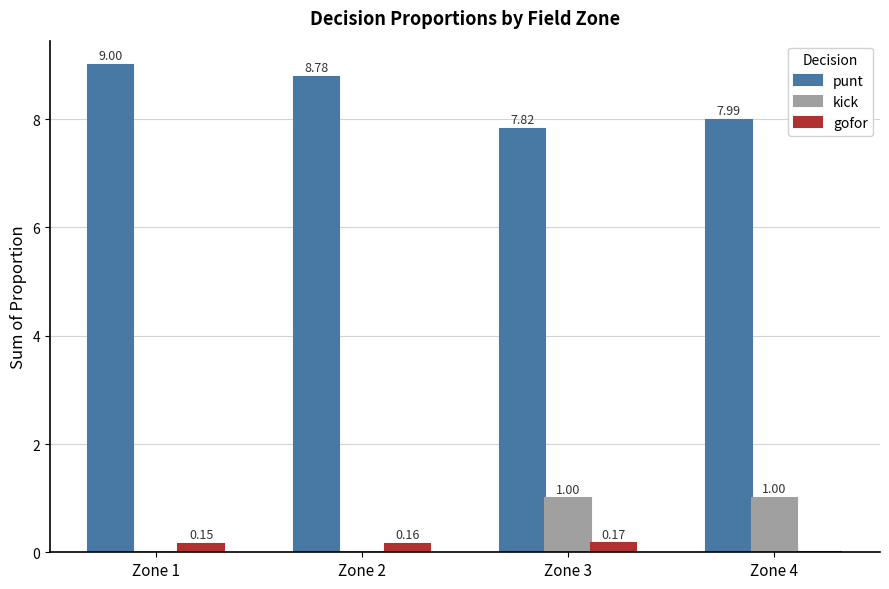

Are the bars grouped side by side (vs. stacked)?

Yes